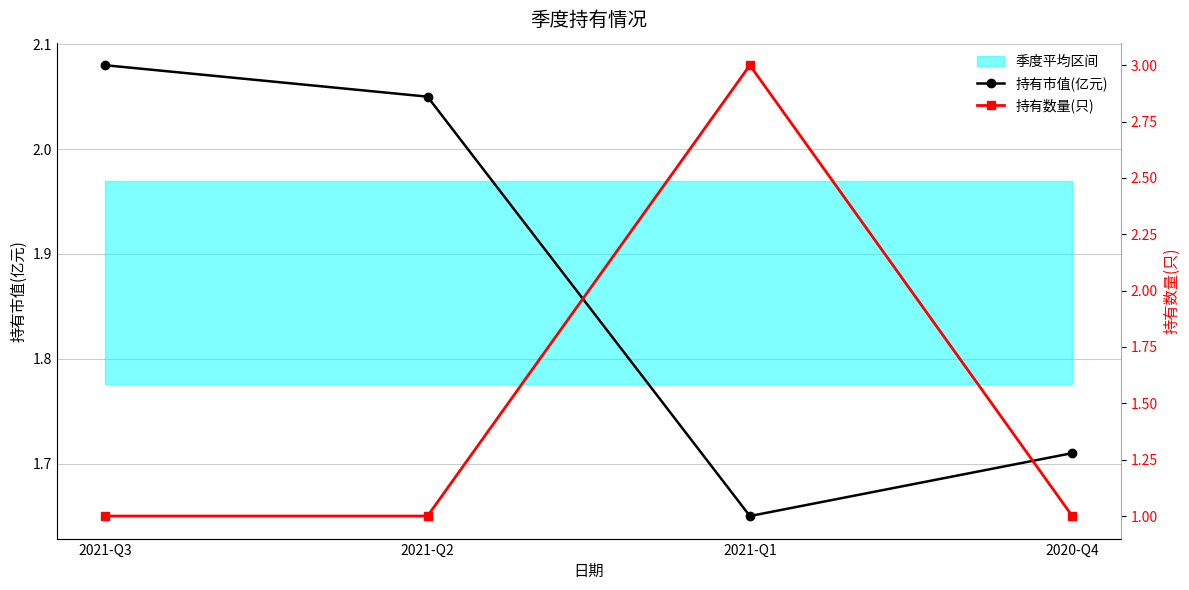

Which series changed the most between 2021-Q3 and 2021-Q1?

持有数量(只)